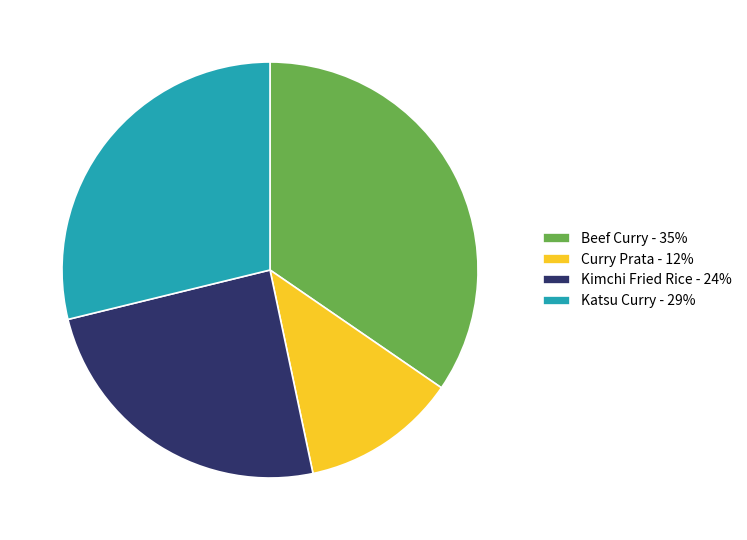

What is the ratio of the value at Katsu Curry to the value at Beef Curry?

0.8